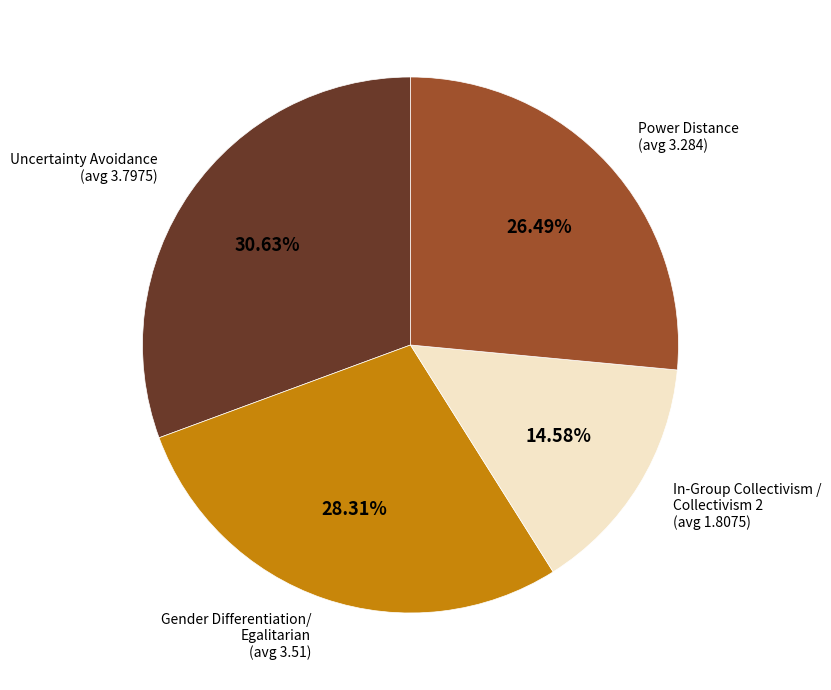

Count the number of slices in the pie.

4